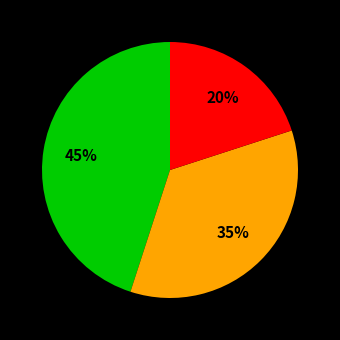

To the nearest percent, what is the difference between the largest and smallest slice percentages?

25%